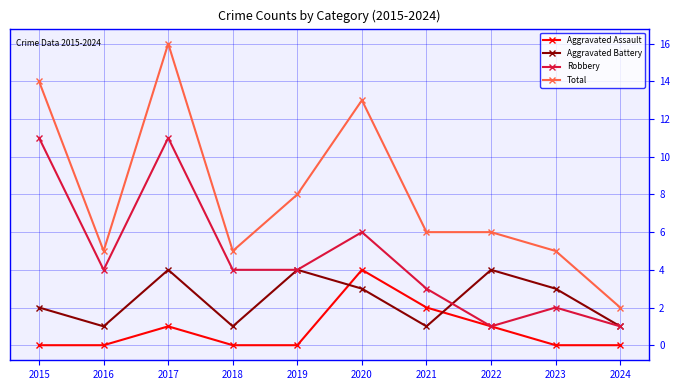

Is the value of Total at 2023 greater than the value of Robbery at 2019?

Yes